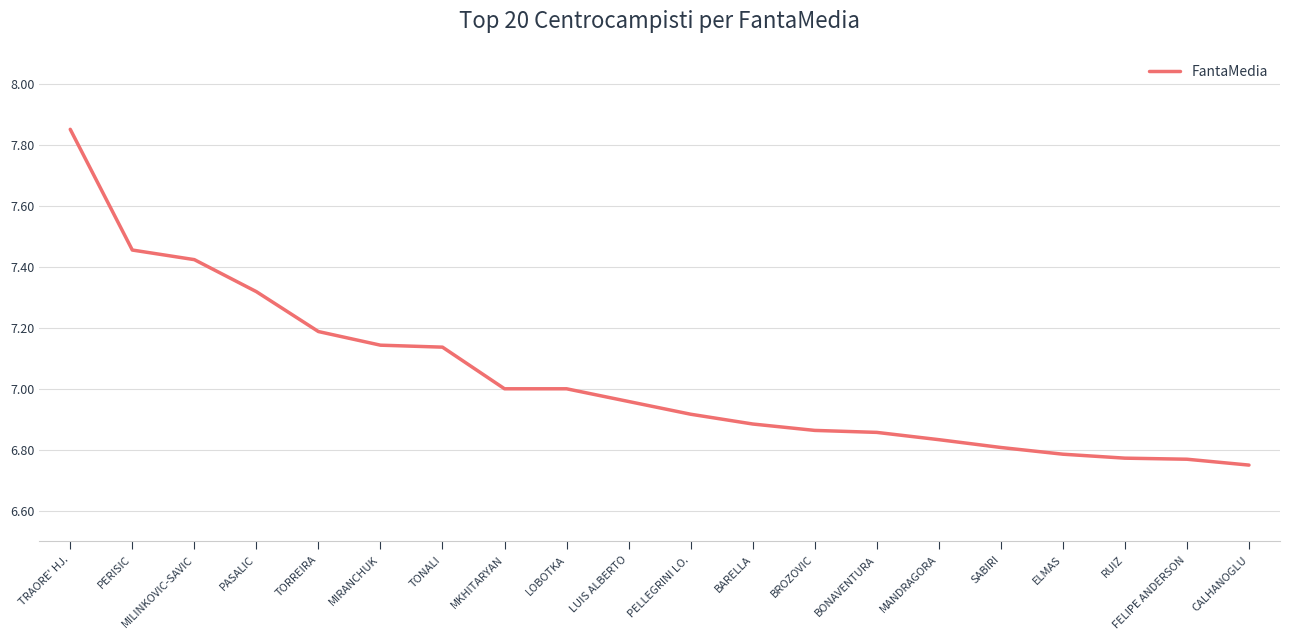

What is the difference between the maximum and second lowest values?

1.1